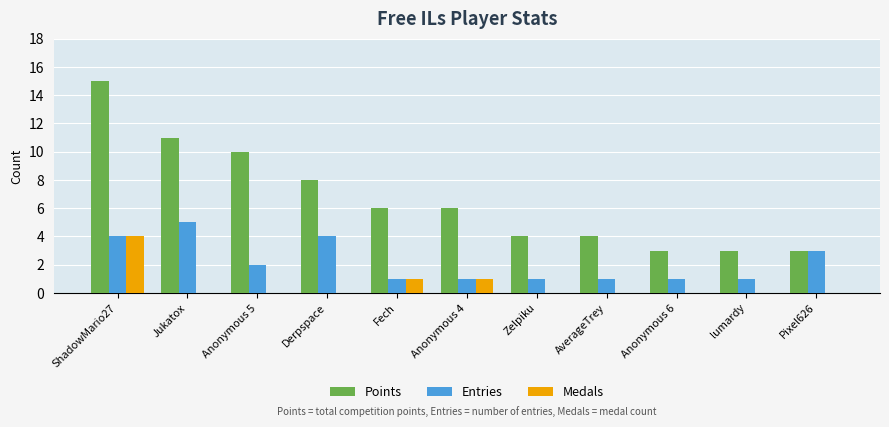

Are the bars grouped side by side (vs. stacked)?

Yes